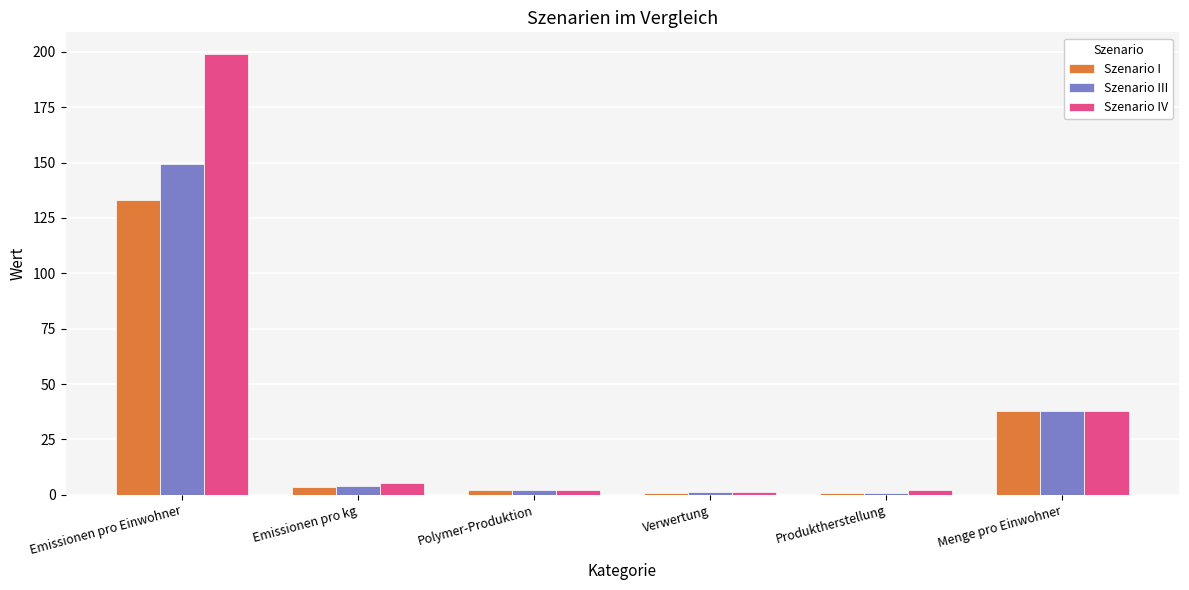

What is the label of the 4th bar from the left?

Verwertung